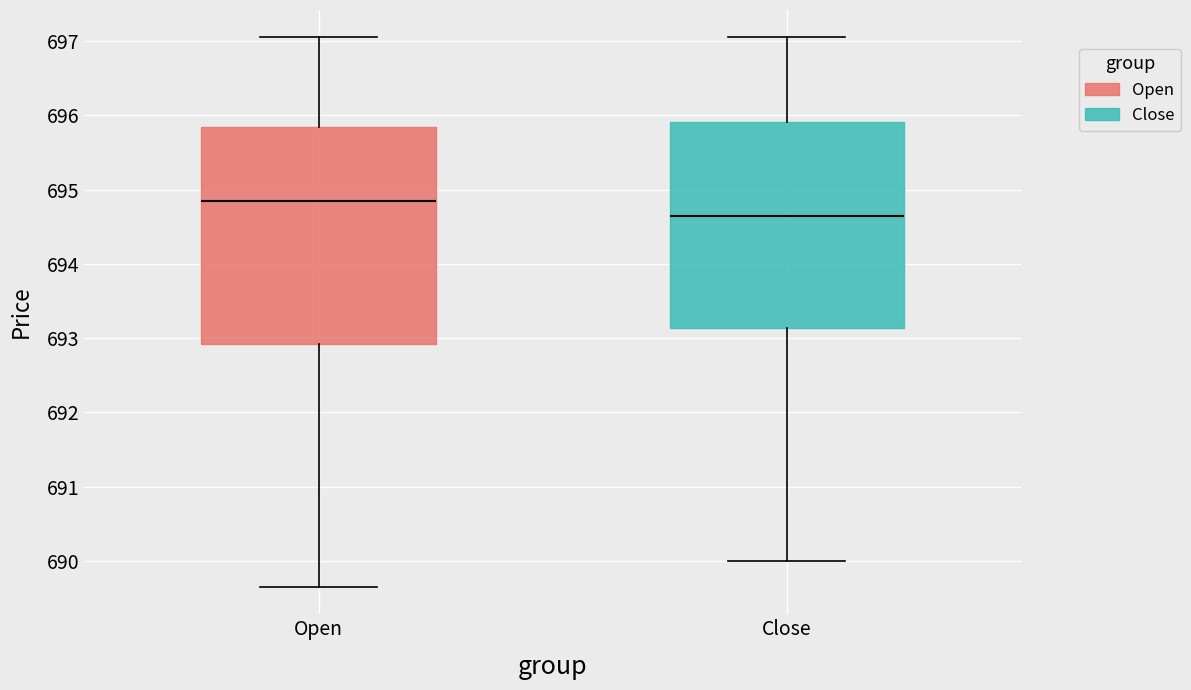

Reading left to right, read every box against the y-axis: the position of its median line, the range the box covers, and the ends of its whiskers. The values are not printed on the chart, so give them approximately, as read against the axis.

Open: median 694.9, box 692.9 to 695.8, whiskers 689.7 to 697.0
Close: median 694.7, box 693.1 to 695.9, whiskers 690.0 to 697.0